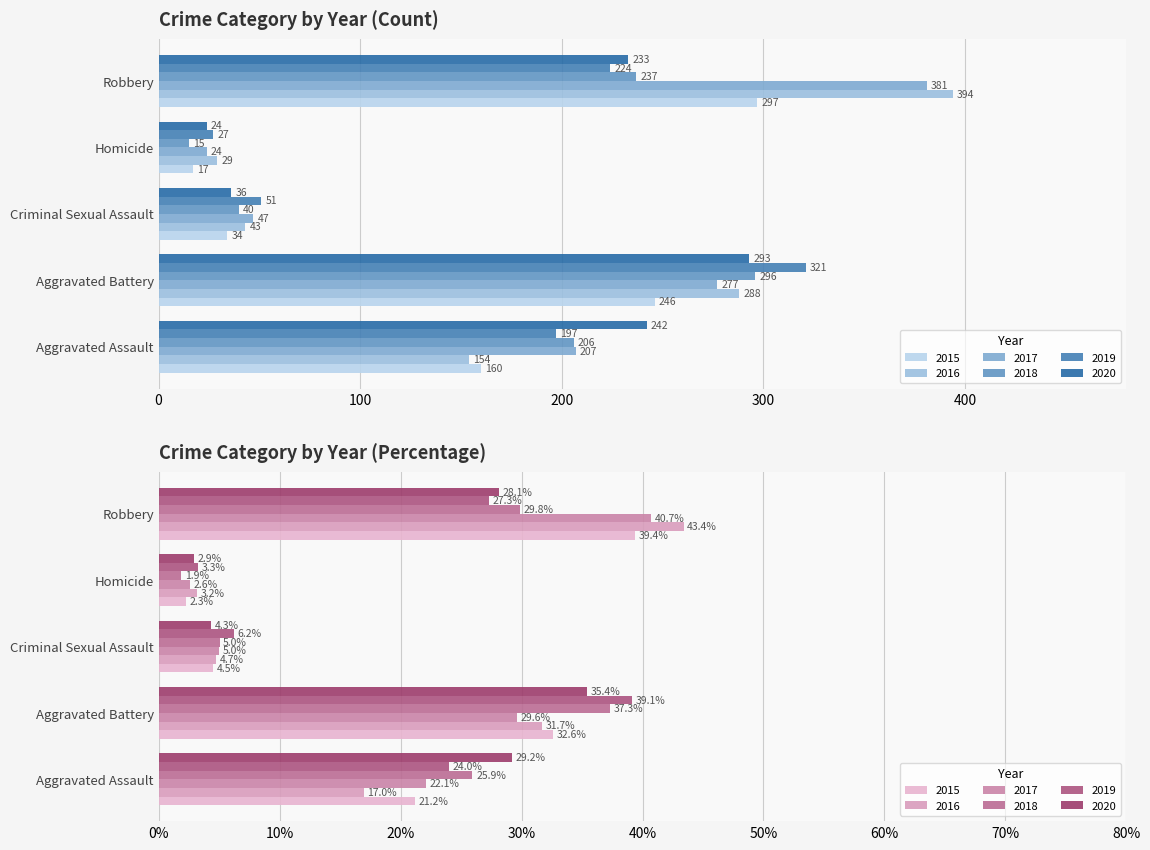

Where is 2015 nearest to the value 157?

Aggravated Assault